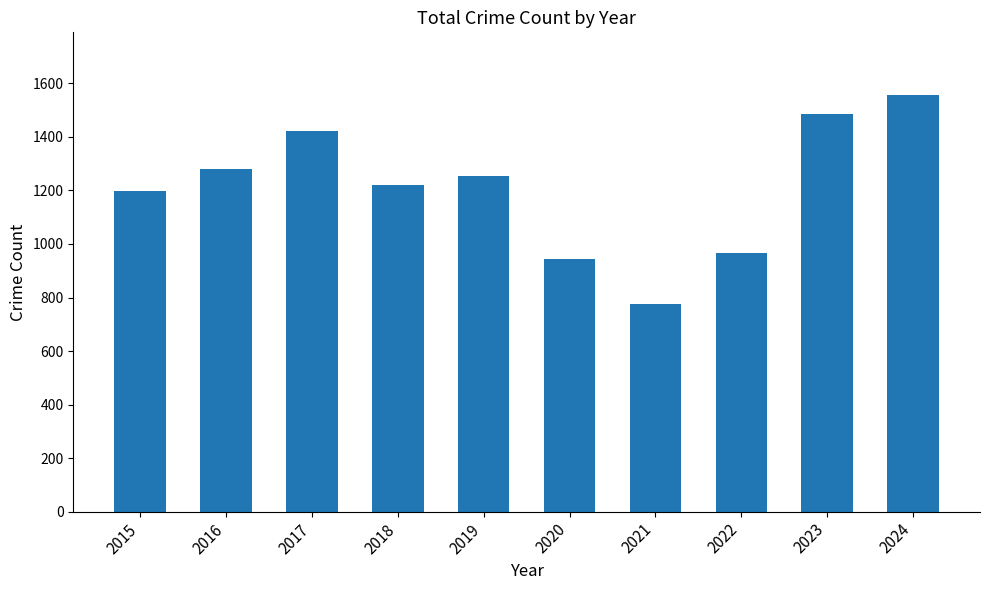

Rank the categories by value from highest to lowest.

2024, 2023, 2017, 2016, 2019, 2018, 2015, 2022, 2020, 2021